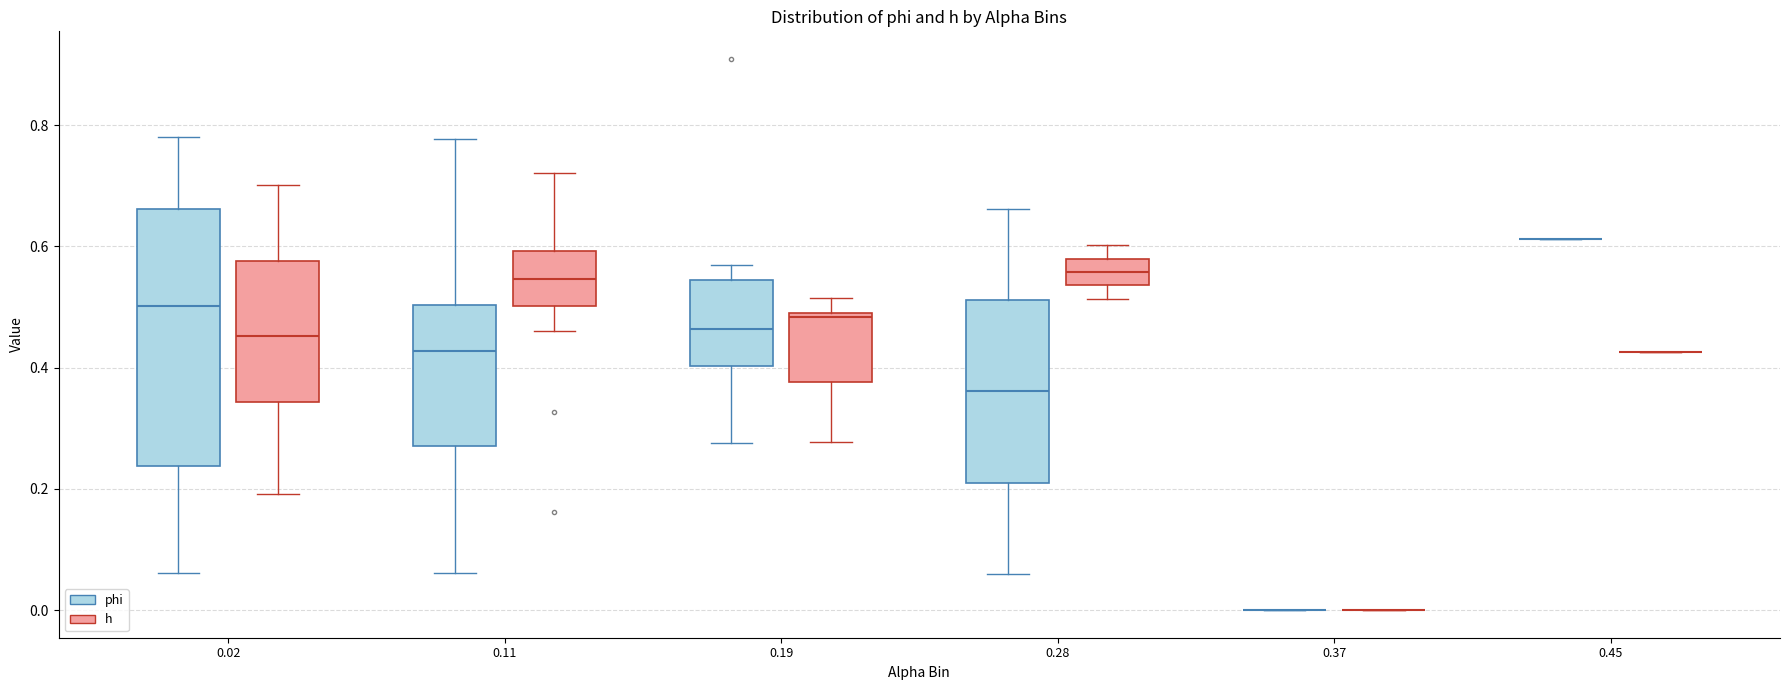

Comparing the boxes themselves (not the whiskers), which one is the tallest?

0.02 (phi)